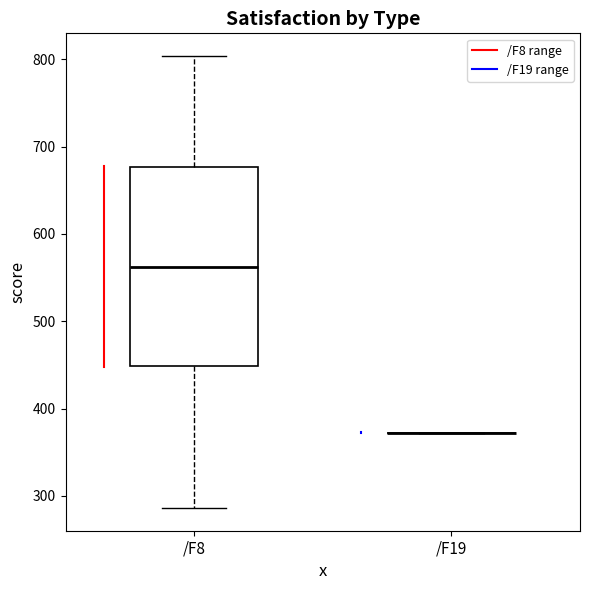

Reading left to right, transcribe this box plot: for each box, give where its median line is, the range the box spans, and where its two whiskers end, as read against the y-axis. The values are not printed on the chart, so give them approximately, as read against the axis.

/F8: median 560, box 450 to 680, whiskers 290 to 800
/F19: box collapsed to a line at 370, whiskers 370 to 370